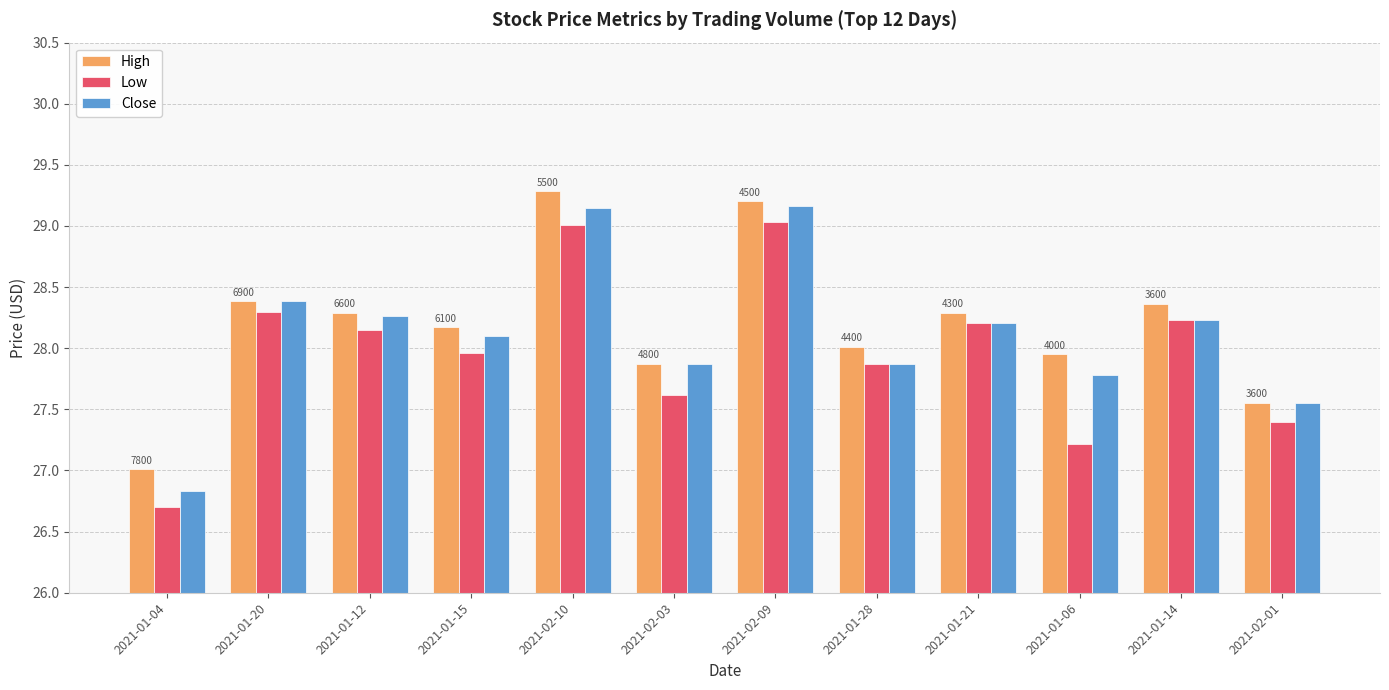

What is the sum of all Low values?

335.7